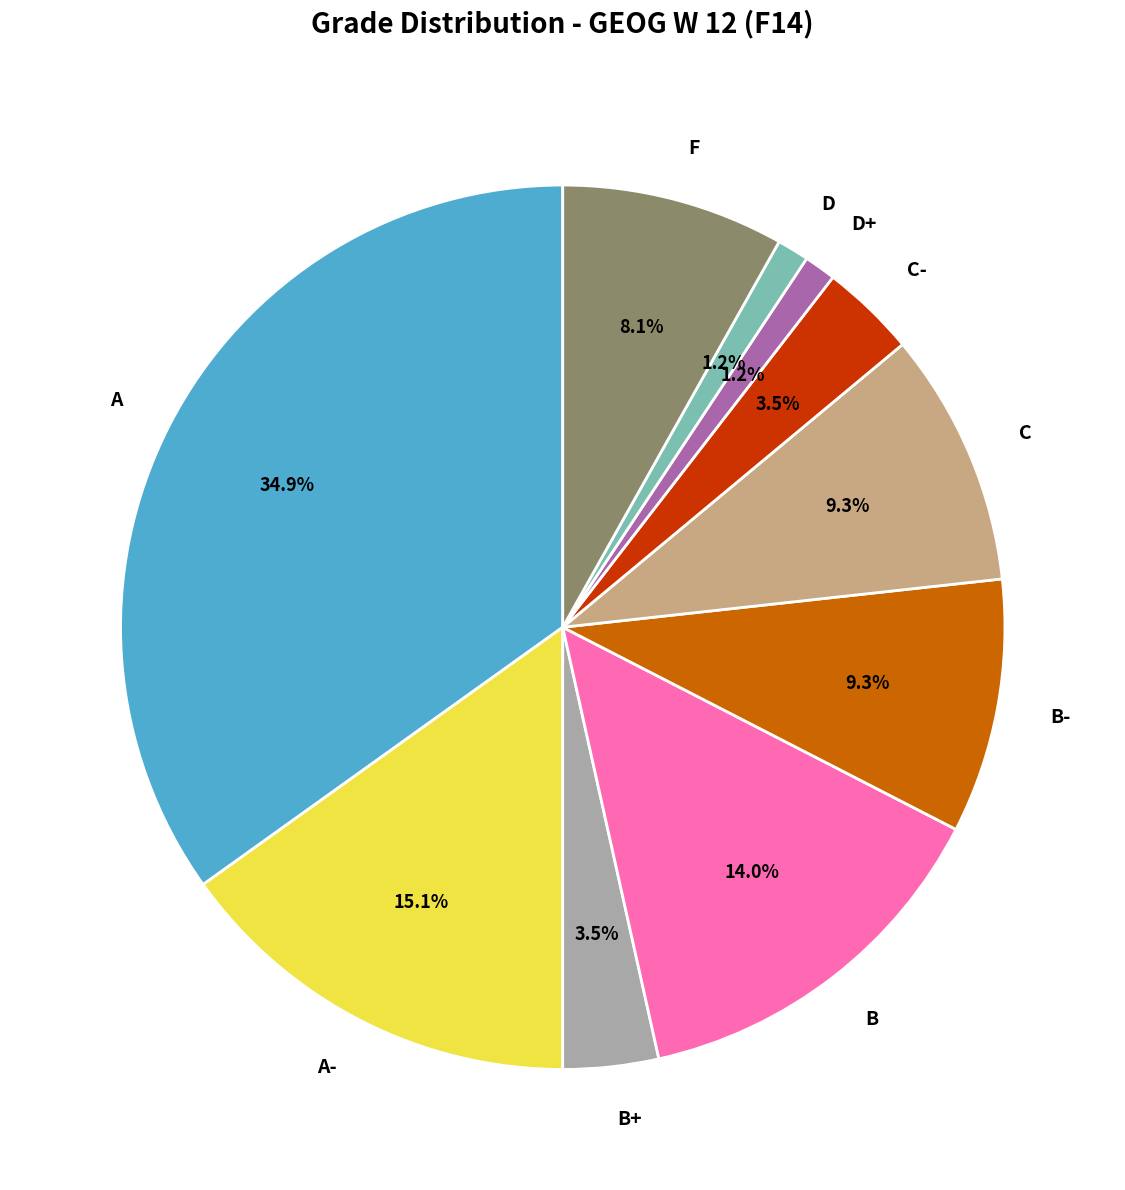

Is there a majority slice in this chart?

No